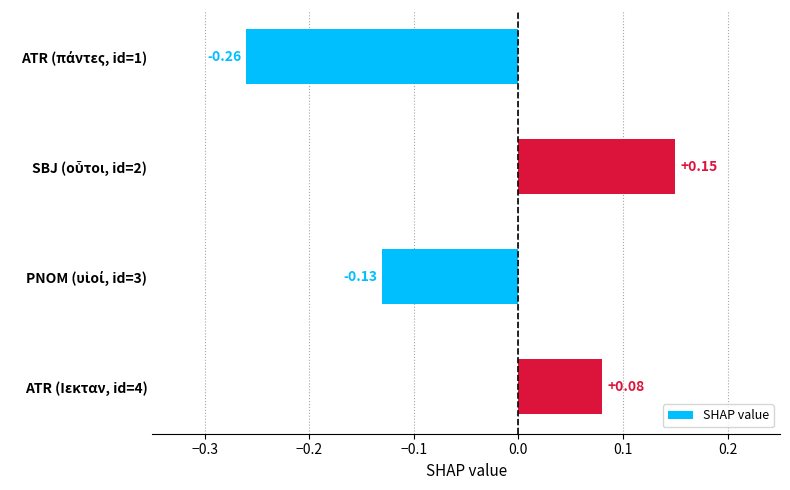

How many values are below 0?

2